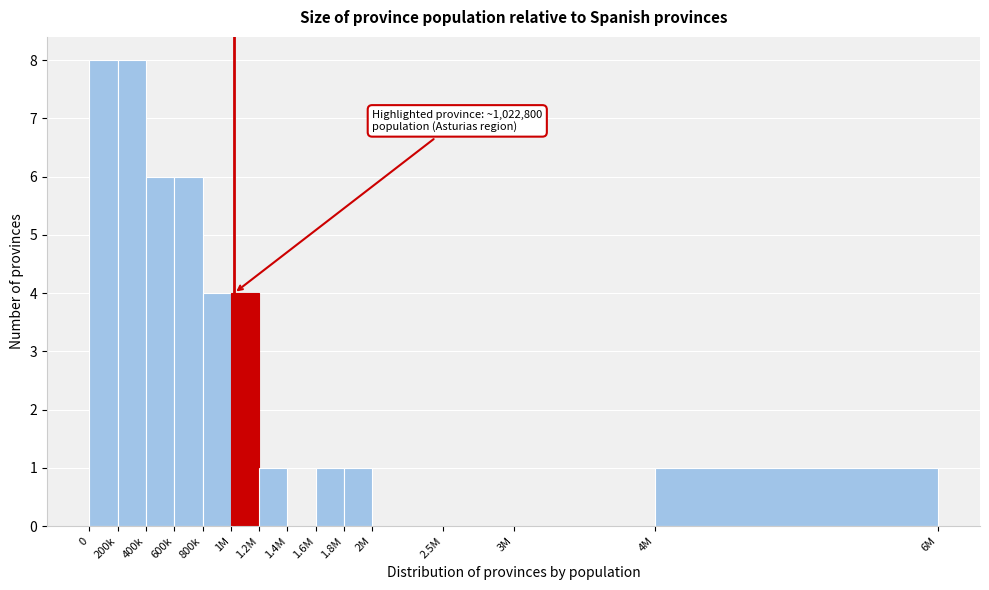

Reading left to right, transcribe all the data shown in this chart.

0=8	200k=8	400k=6	600k=6	800k=4	1M=4	1.2M=1	1.4M=0	1.6M=1	1.8M=1	2M=0	2.5M=0	3M=0	4M=1